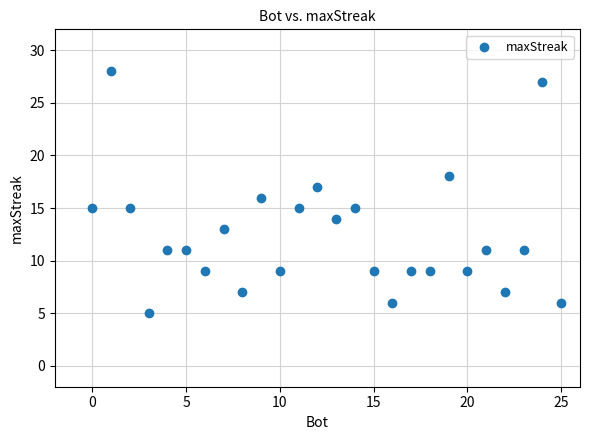

What is the range of X values (max minus min)?

25